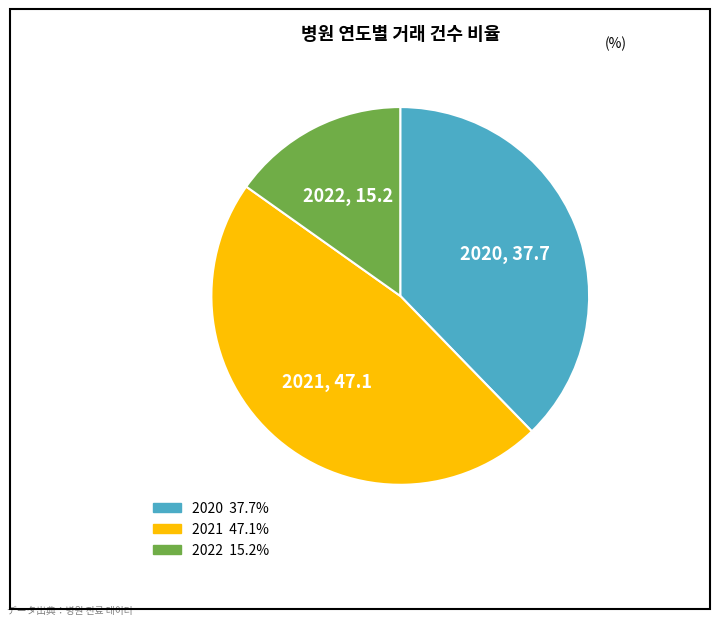

Is there a majority slice in this chart?

No